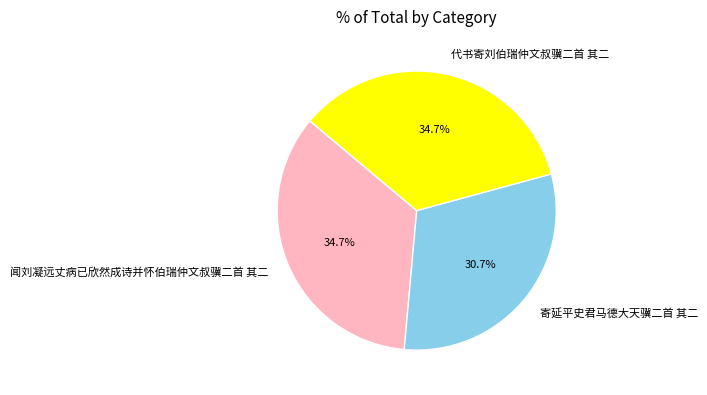

The 寄延平史君马德大天骥二首 其二 slice represents 18% of the pie. True or false?

False